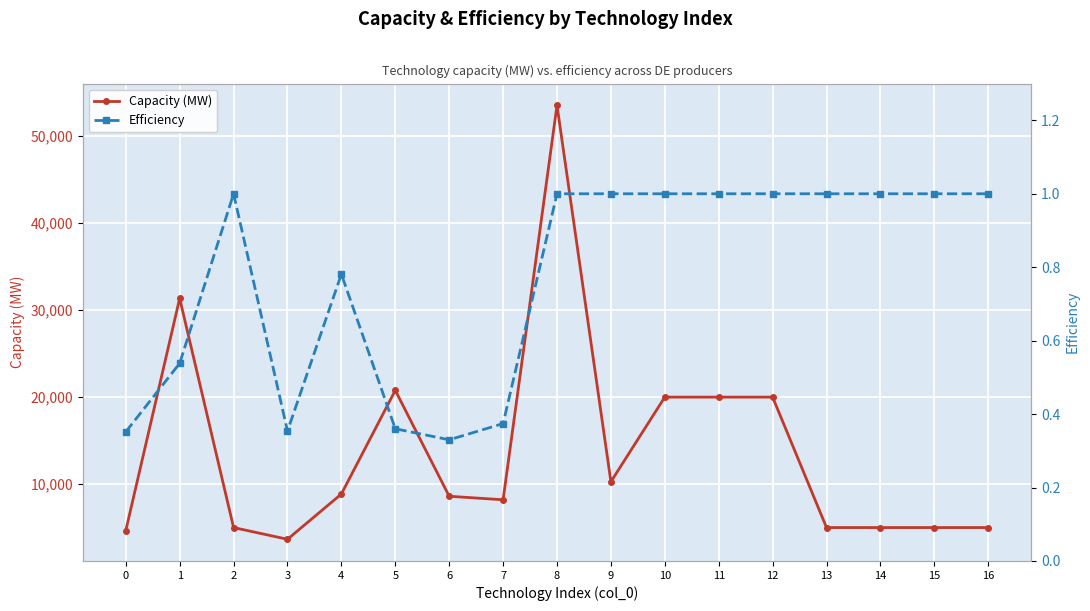

Where is the first local minimum for Efficiency?

3